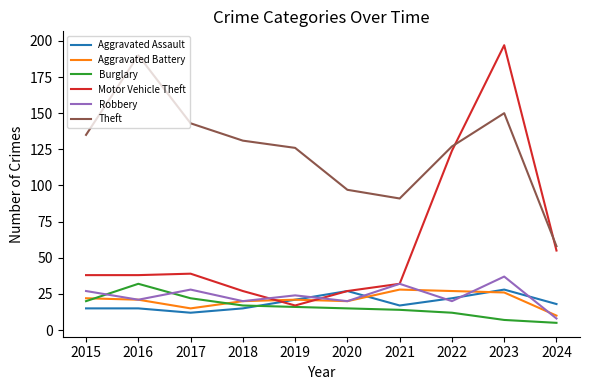

What is the minimum value for Aggravated Battery?

10